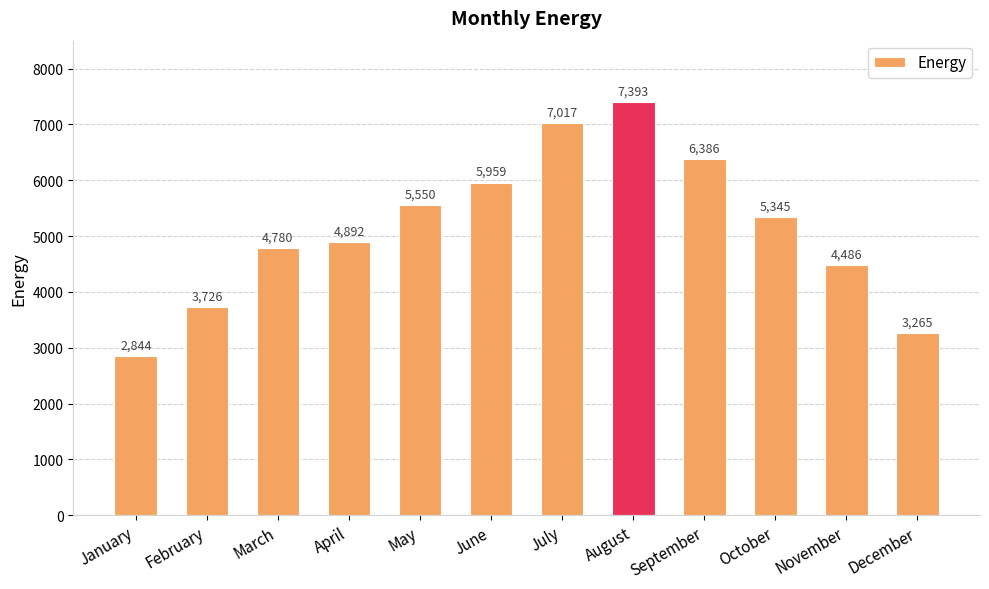

Count the number of data series in this chart.

1